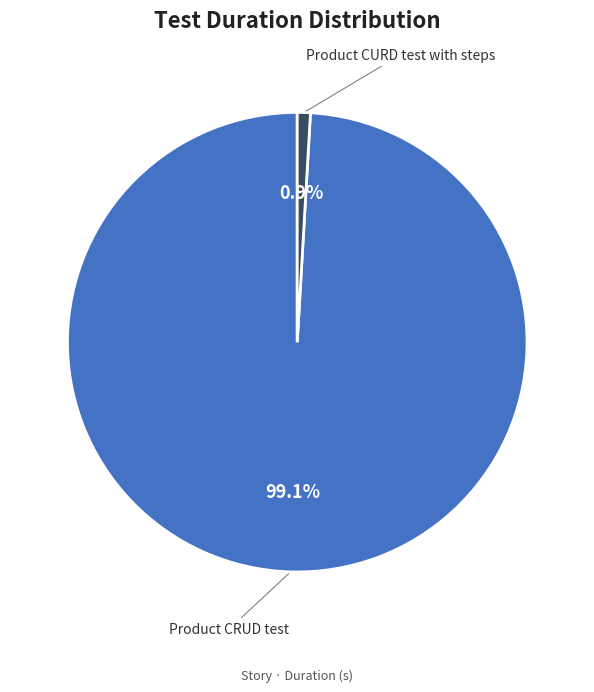

Is there a majority slice in this chart?

Yes